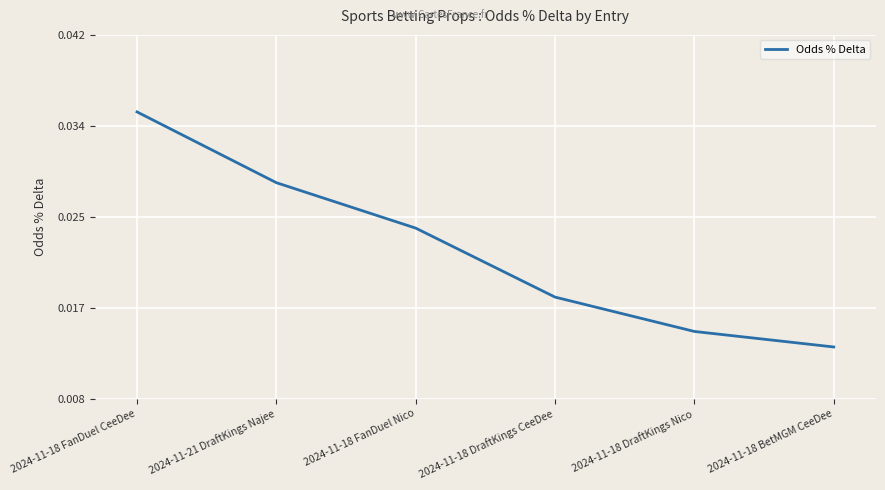

Rank the categories by value from highest to lowest.

2024-11-18 FanDuel CeeDee, 2024-11-21 DraftKings Najee, 2024-11-18 FanDuel Nico, 2024-11-18 DraftKings CeeDee, 2024-11-18 DraftKings Nico, 2024-11-18 BetMGM CeeDee